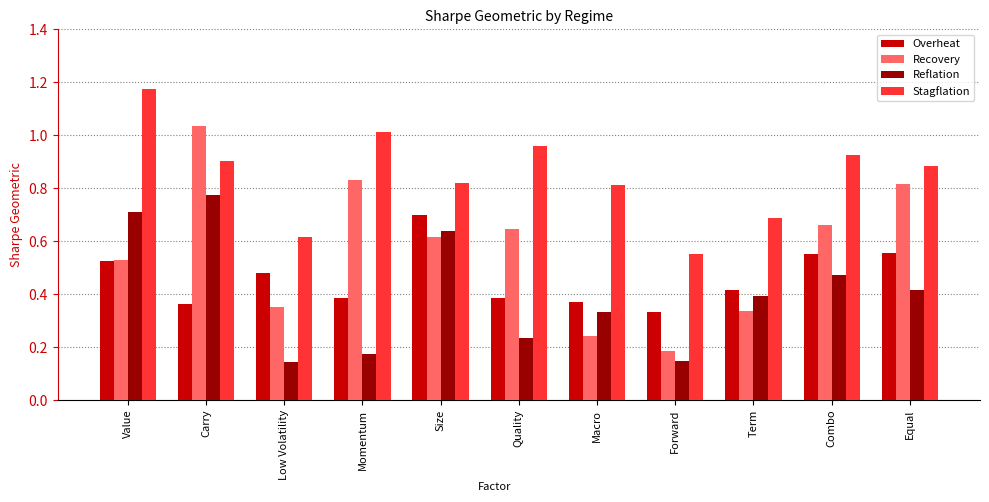

What is the sum of all Stagflation values?

9.3